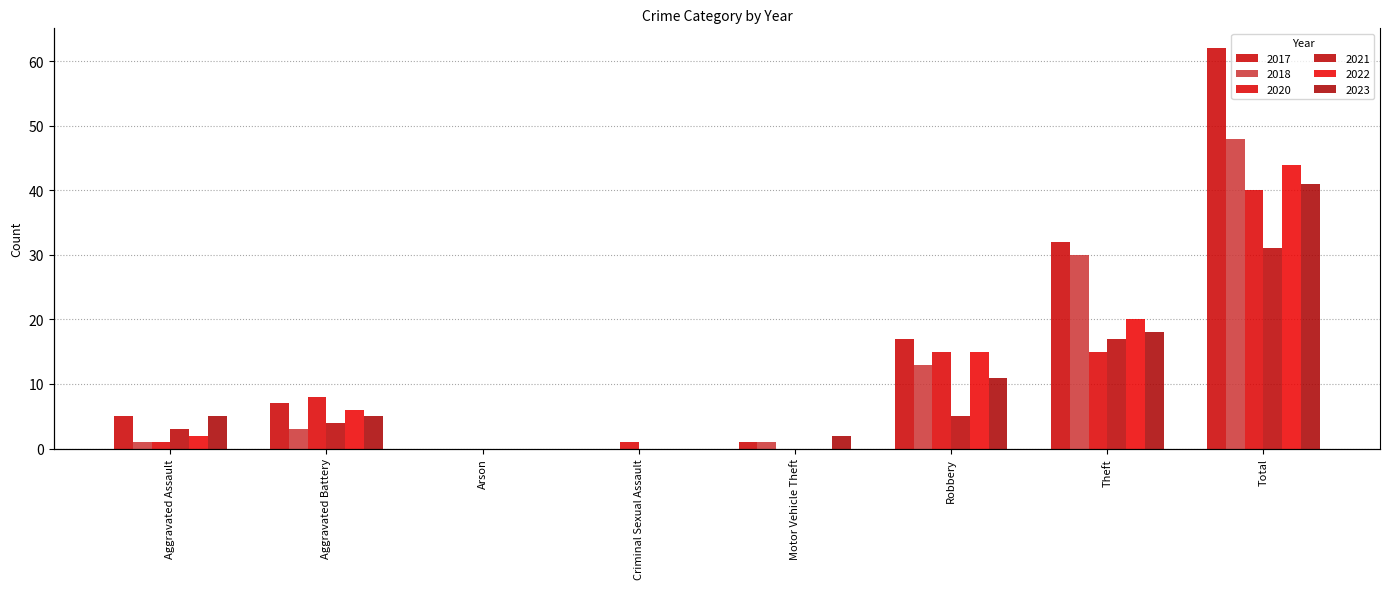

How many values in the 2018 series are below 3?

4